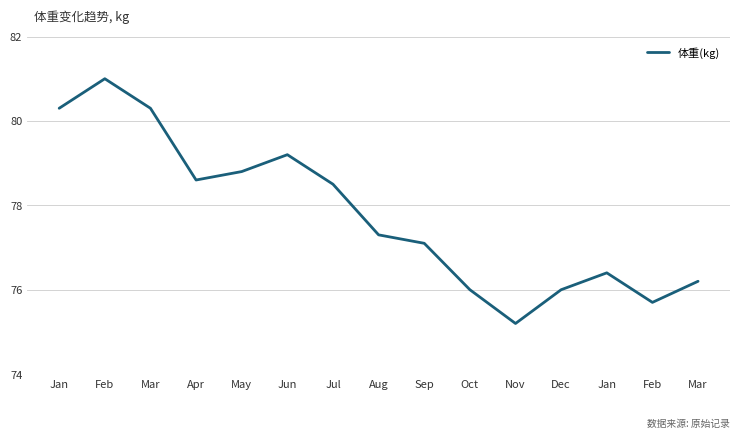

Rank the categories by value from lowest to highest.

Nov, Feb, Oct, Dec, Mar, Jan, Sep, Aug, Jul, Apr, May, Jun, Jan, Mar, Feb